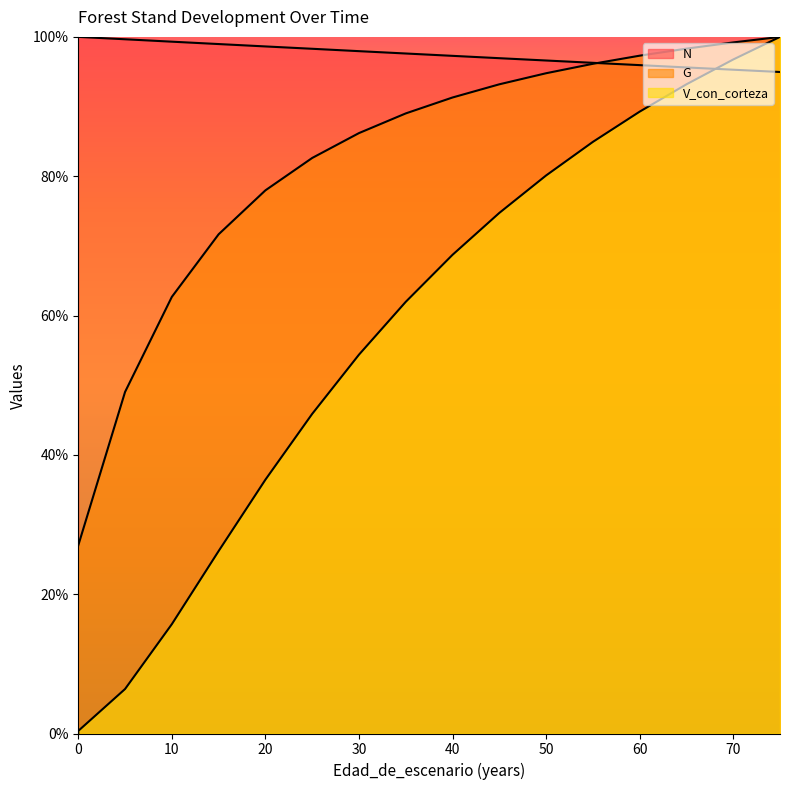

Is it true that N equals 96.9 at 45?

True